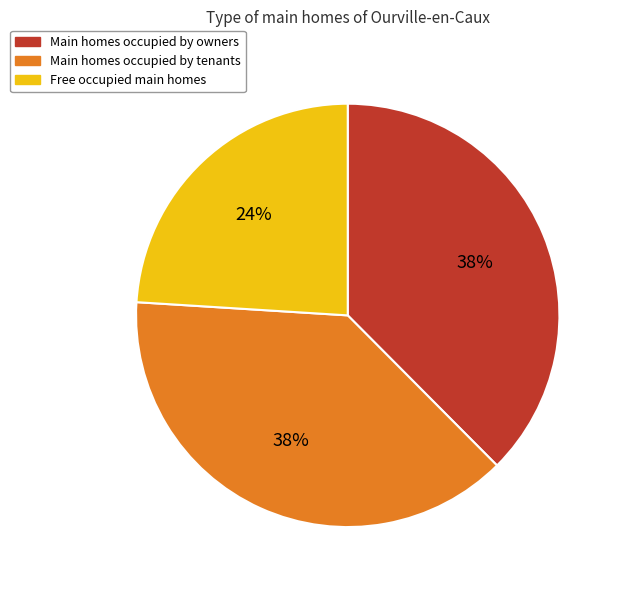

Which has a higher value, Main homes occupied by owners or Free occupied main homes?

Main homes occupied by owners